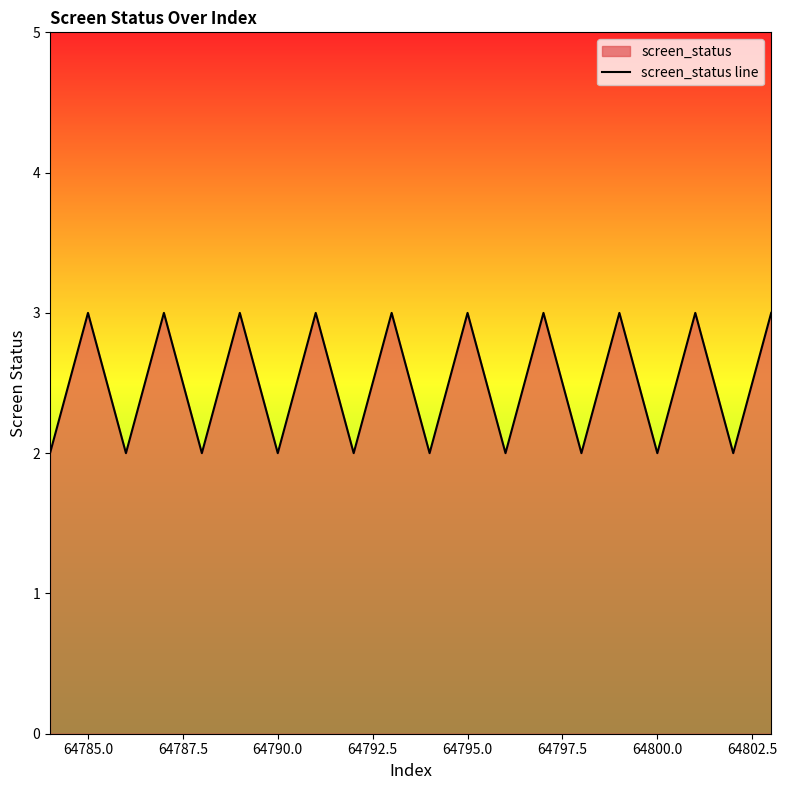

What is the greatest value displayed?

3